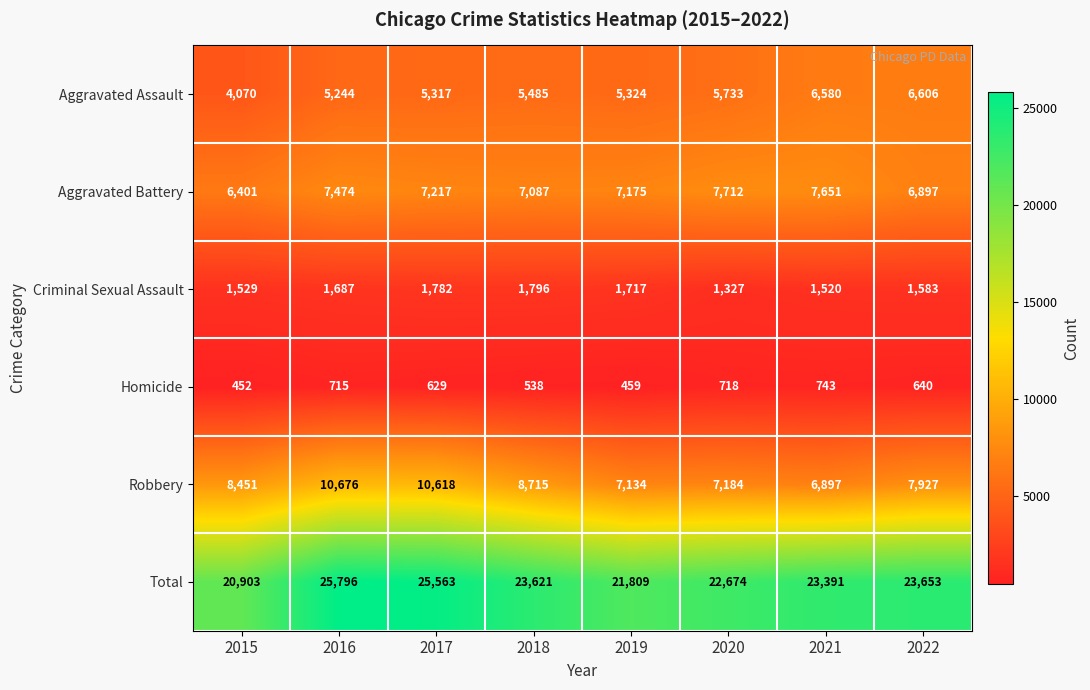

The Aggravated Assault series shows 5733 at 2020. True or false?

True